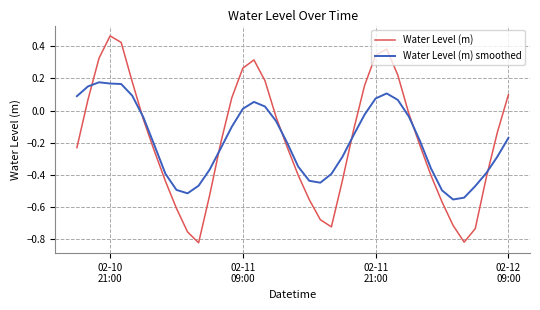

Which series has the widest spread of values?

Water Level (m)